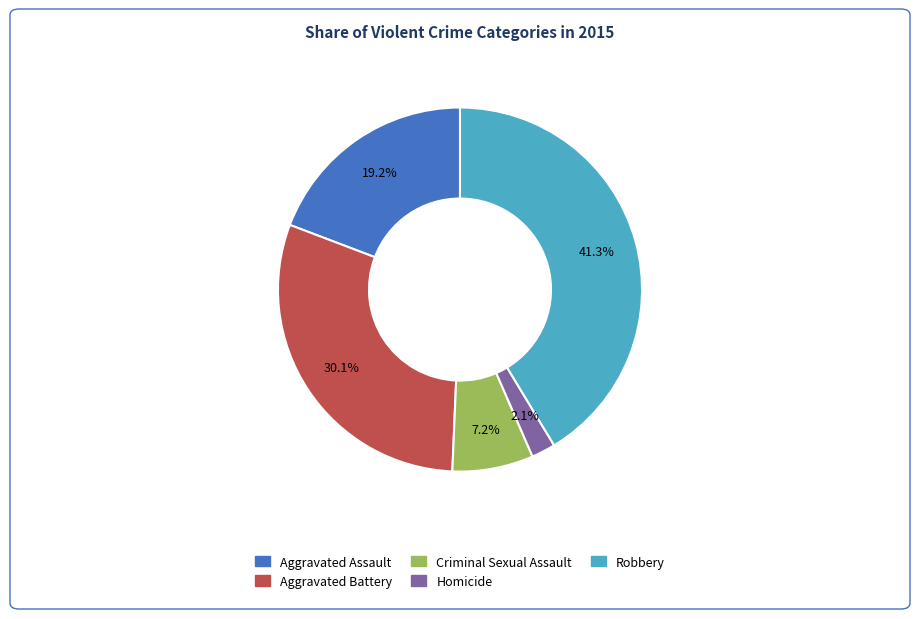

What percentage do Aggravated Assault and Homicide together represent?

21.3%